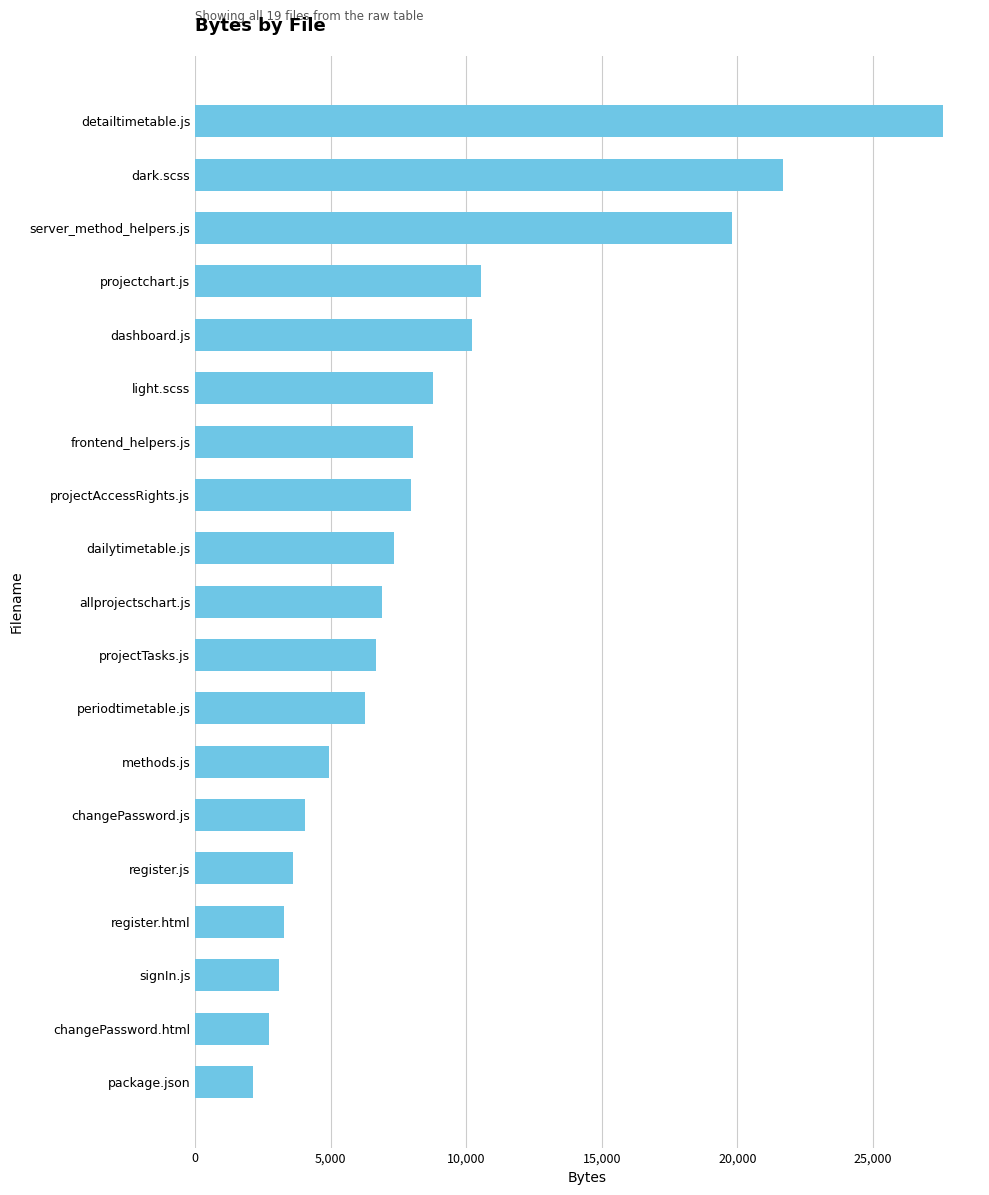

Is it true that the value at projectAccessRights.js is 7978?

True